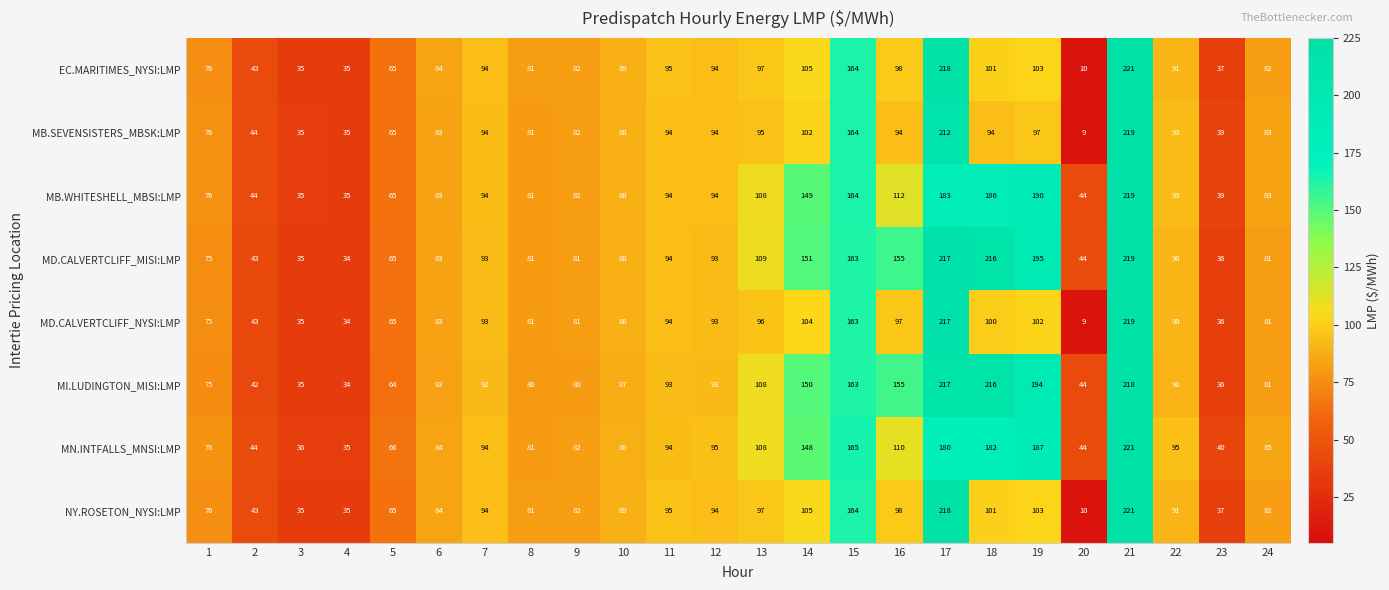

At which label does EC.MARITIMES_NYSI:LMP reach its minimum?

20